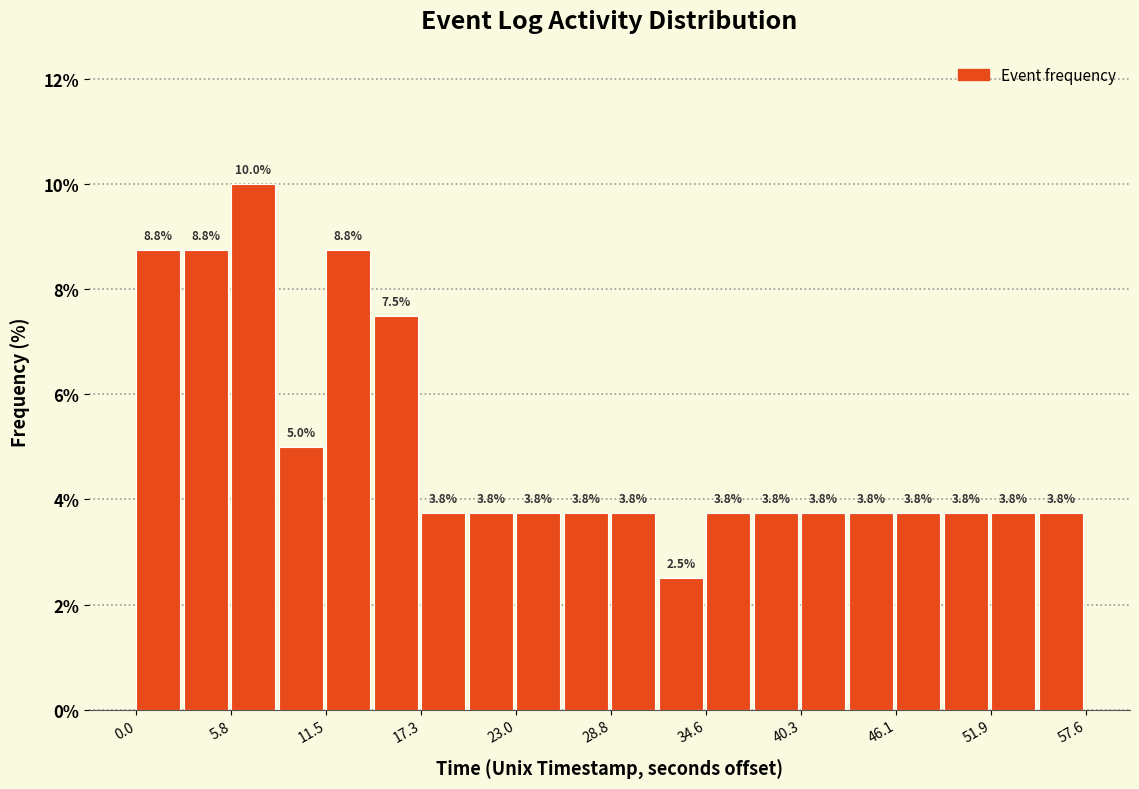

Read against the x-axis, roughly where is the centre of the tallest bar?

7